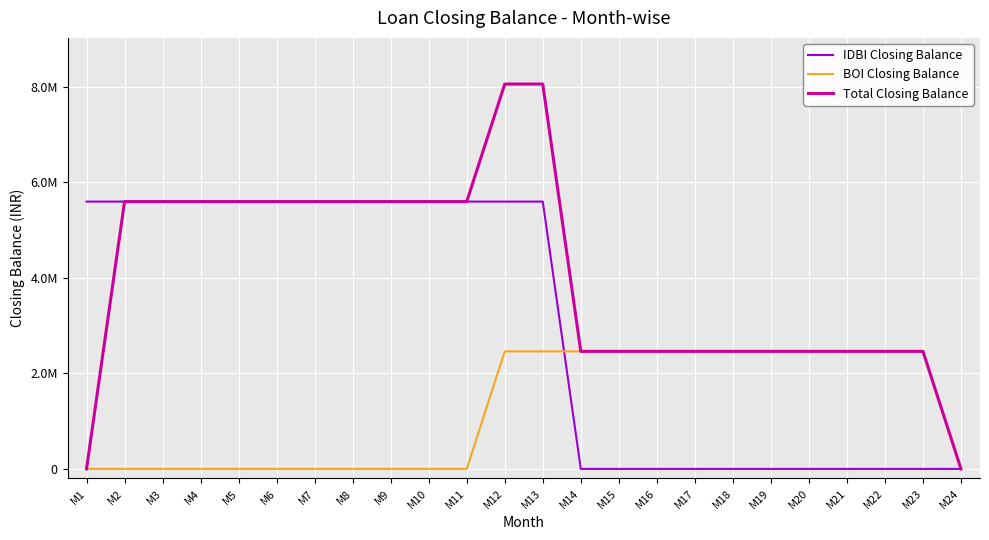

What are all the series names shown in the legend?

IDBI Closing Balance, BOI Closing Balance, Total Closing Balance